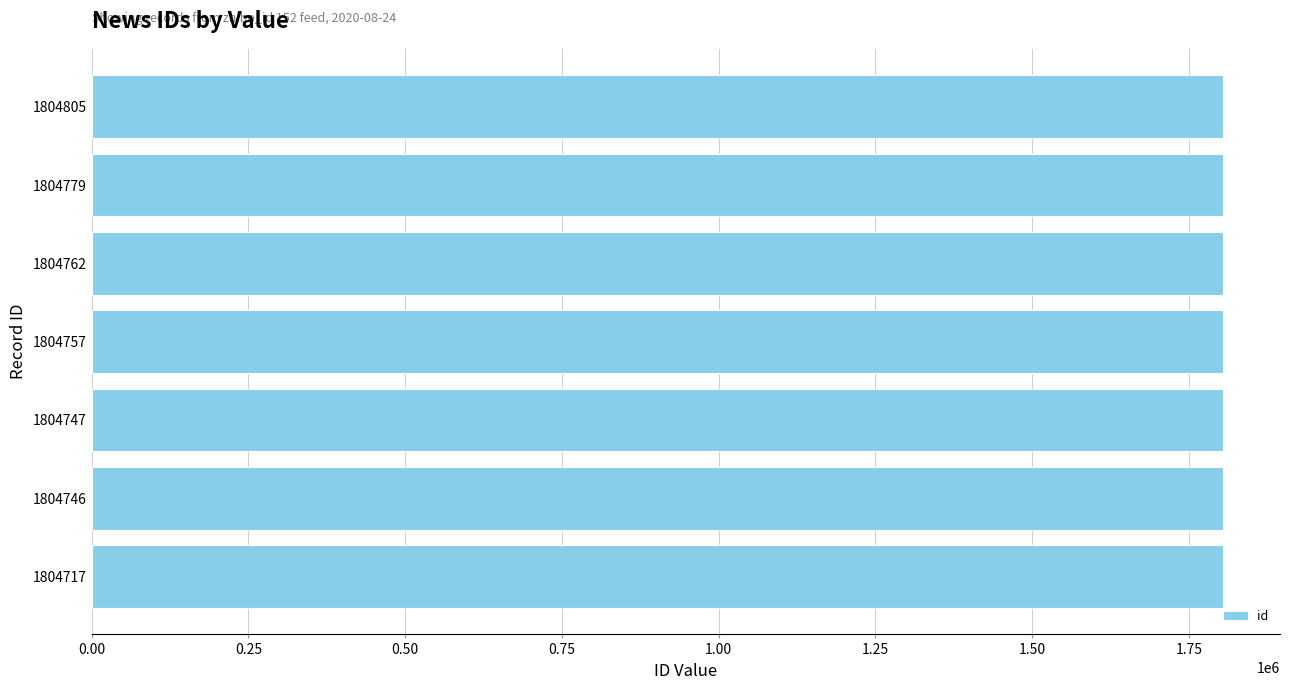

What is the average value?

1804759